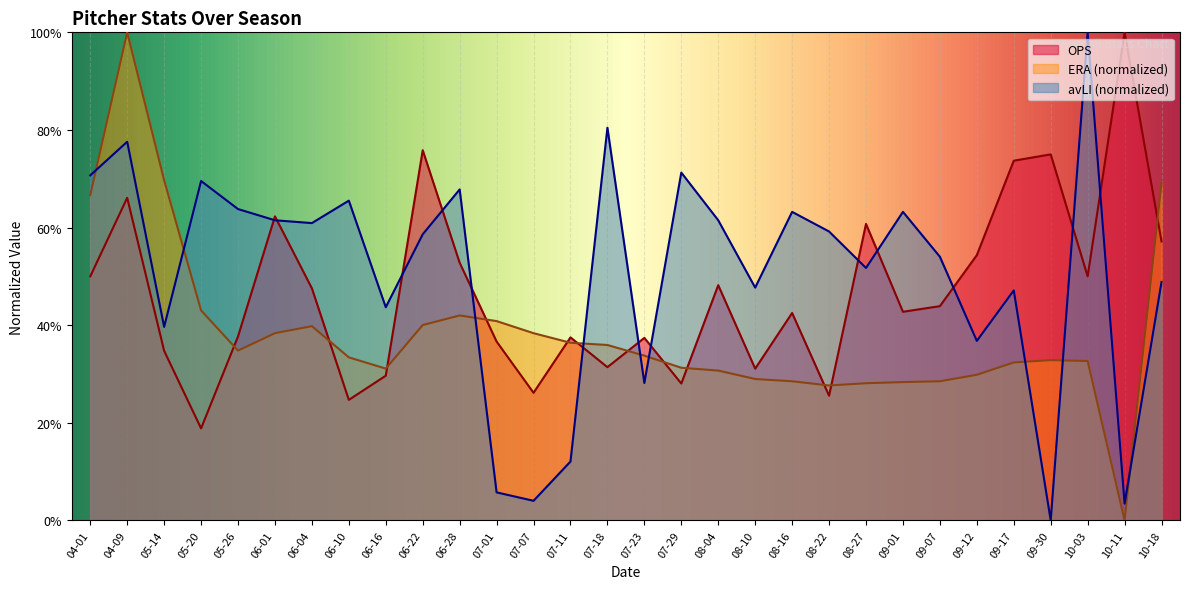

How many interior local peaks does the ERA series have?

4